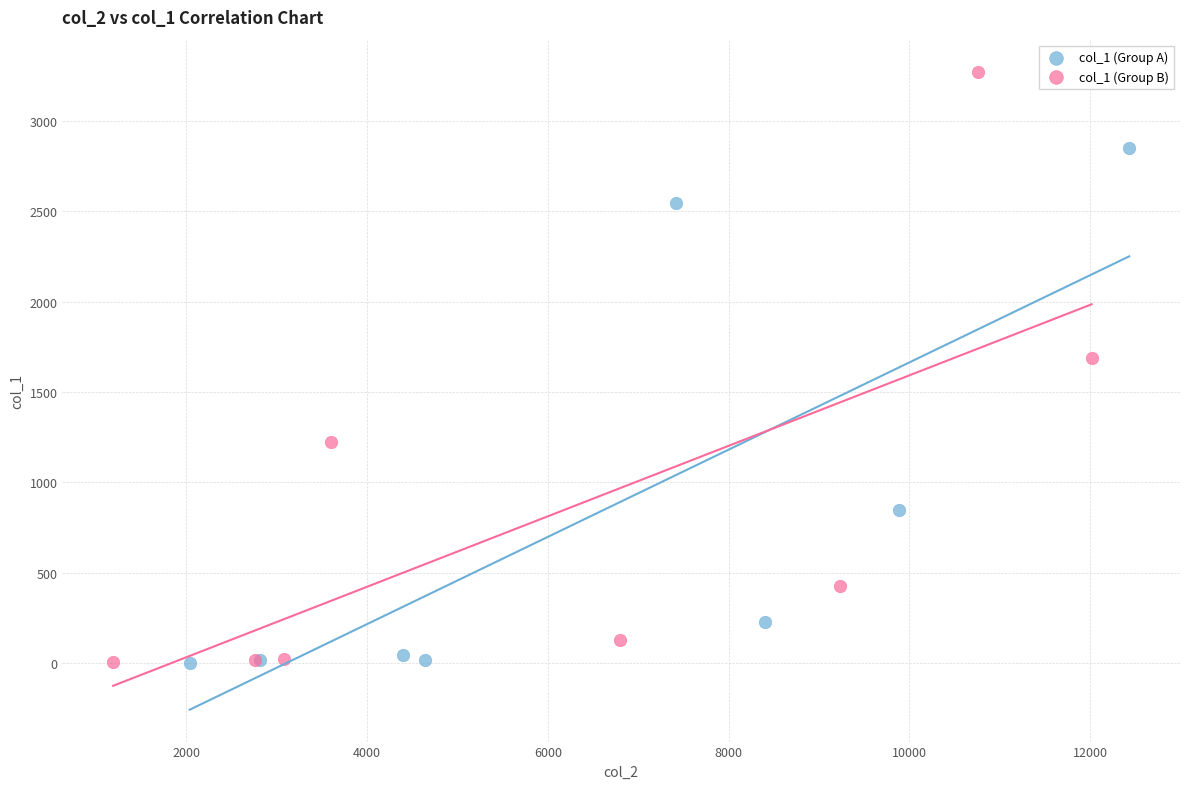

Which series contains the highest Y value?

col_1 (Group B)